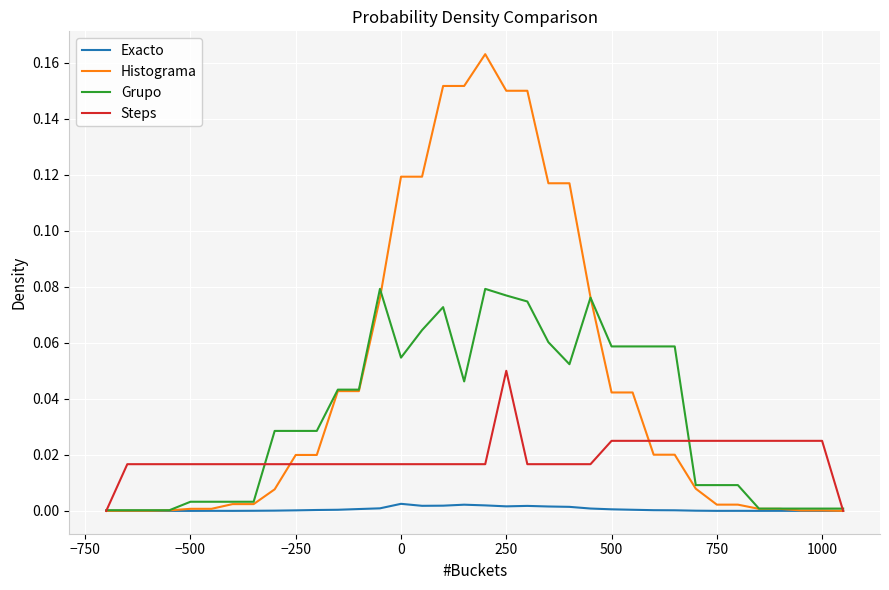

Which series has the largest total across all categories?

Histograma